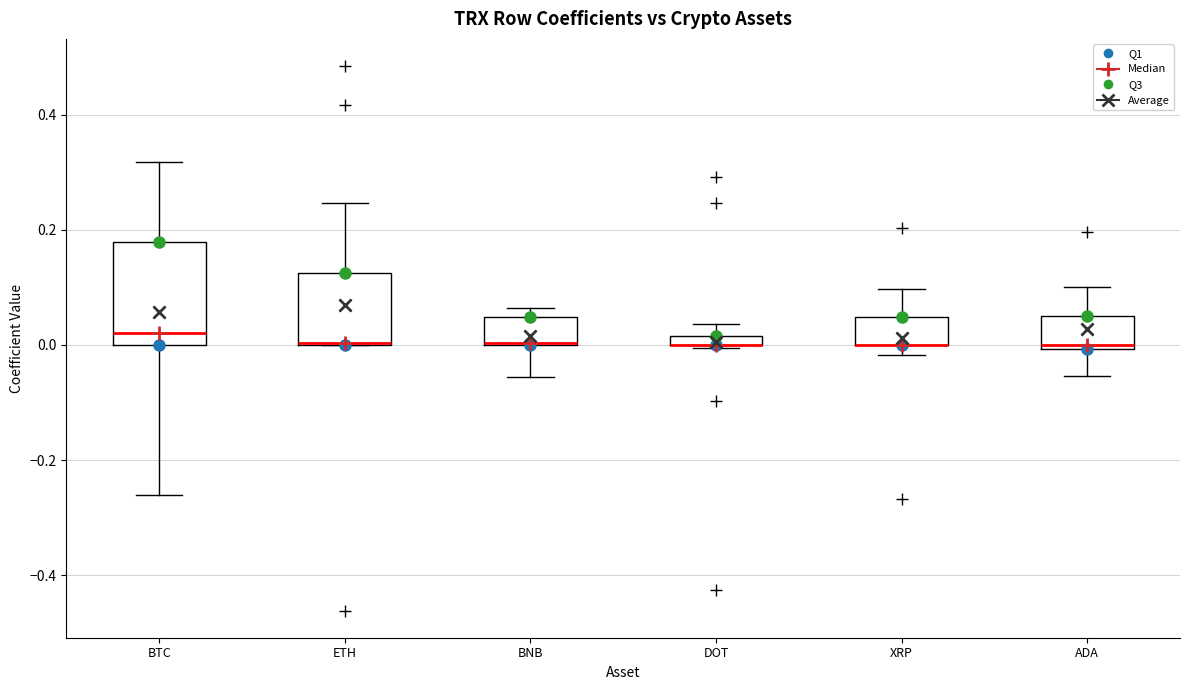

Where is the lower edge of the box for DOT on the y-axis? The values are not printed on the chart, so give them approximately, as read against the axis.

0.00